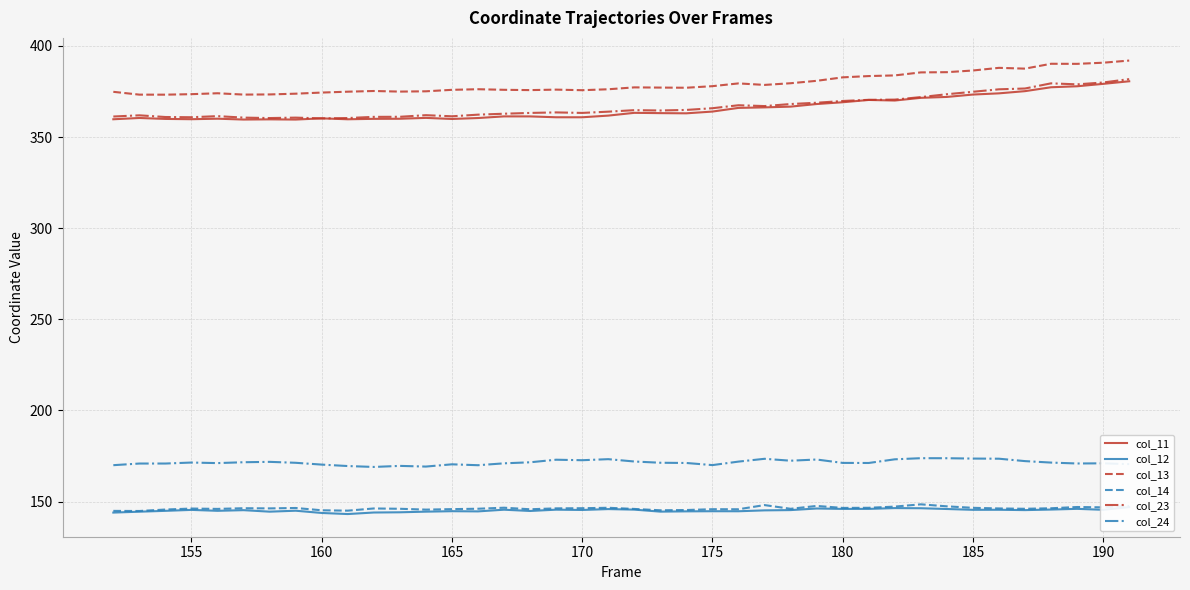

True or false: col_14 and col_24 cross at least once.

False